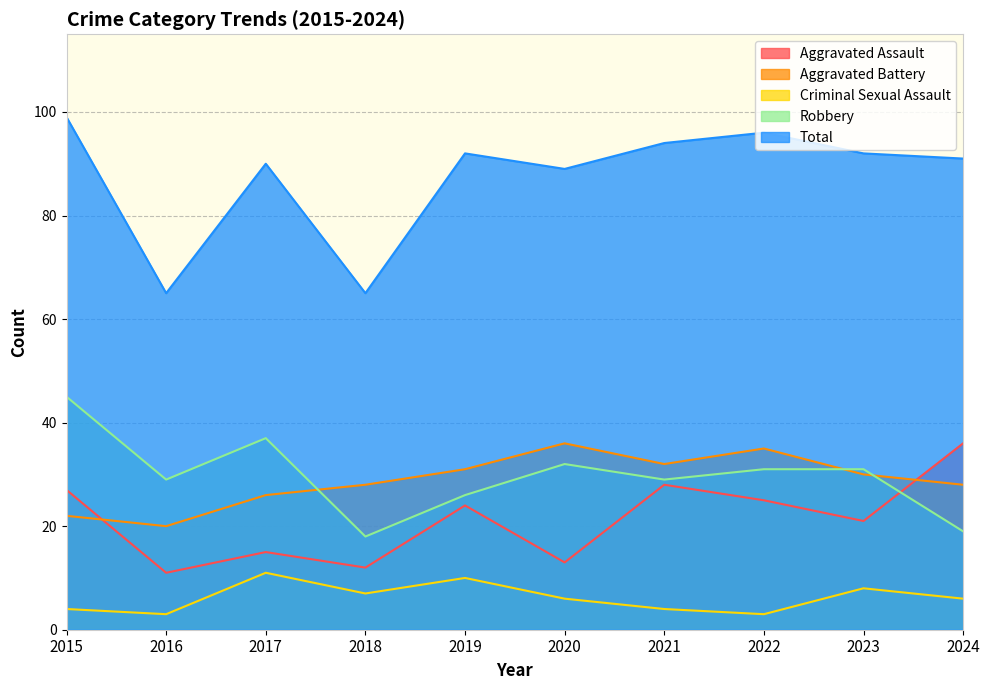

What is the total value across all series at 2019?

183